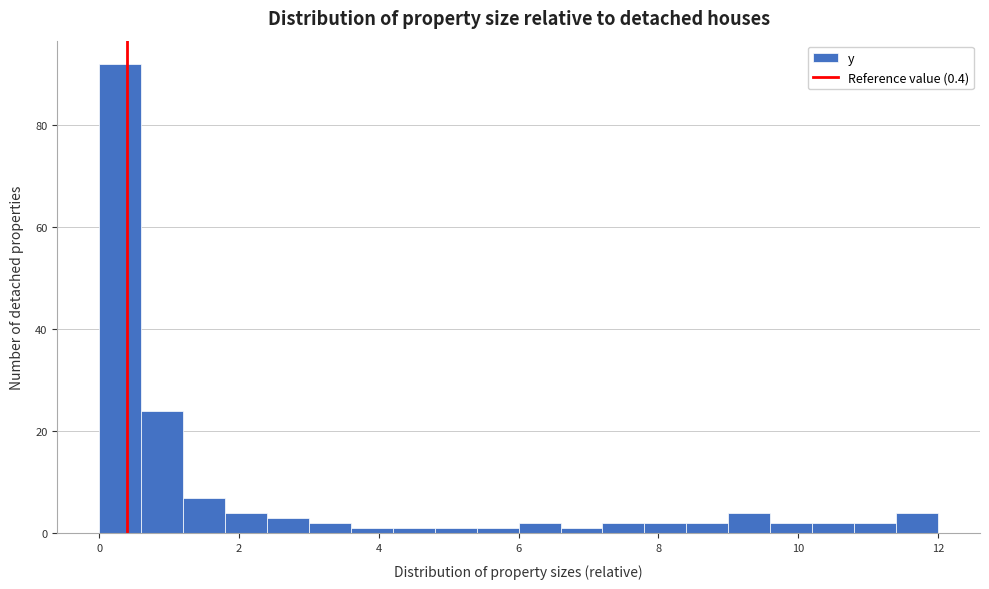

Around what value on the x-axis is the tallest bar? Give the approximate position of its centre, as read against the axis.

0.4